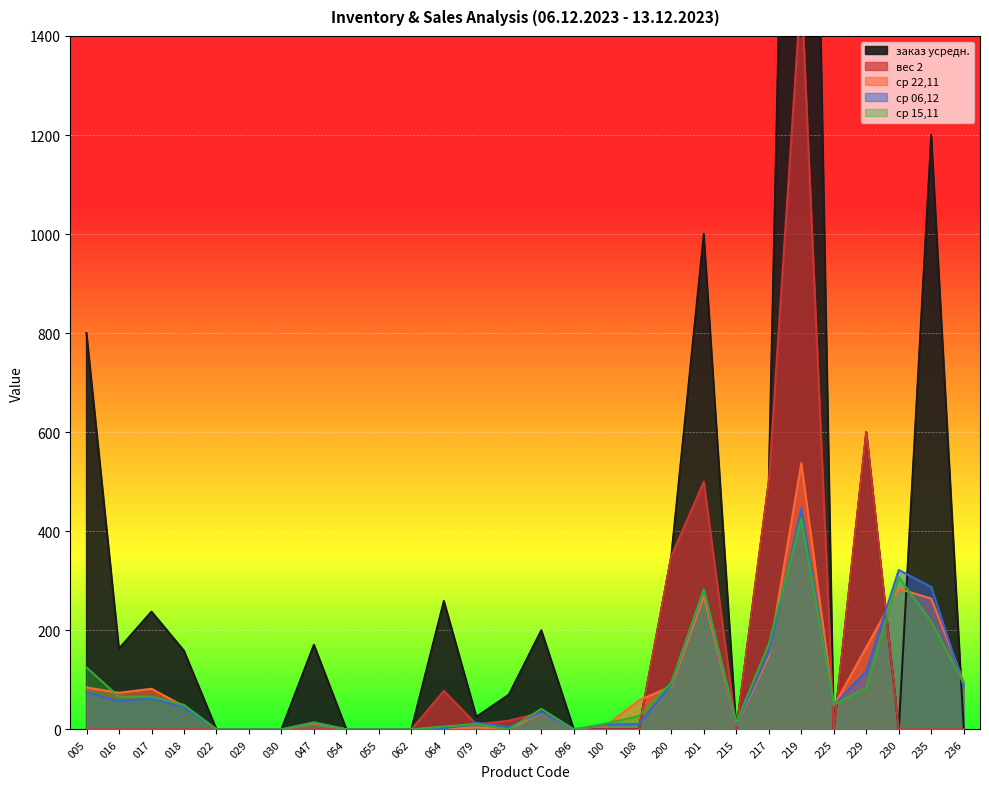

What are all the series names shown in the legend?

заказ усредн., вес 2, ср 22,11, ср 06,12, ср 15,11